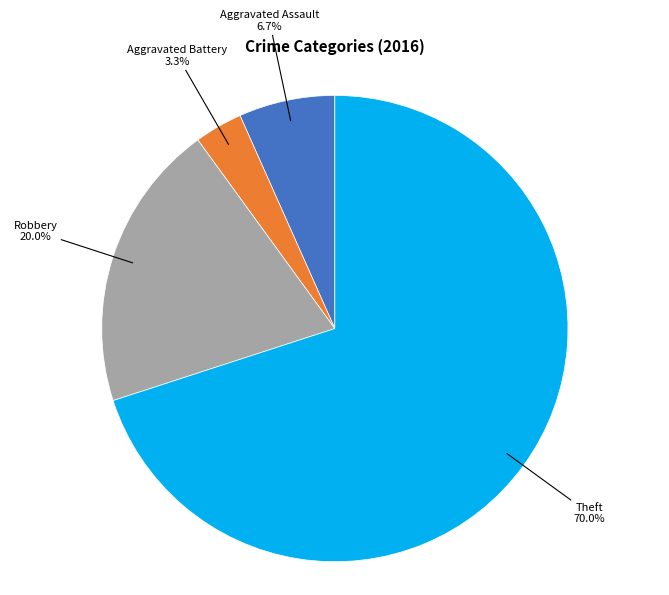

Does any single category account for the majority?

Yes